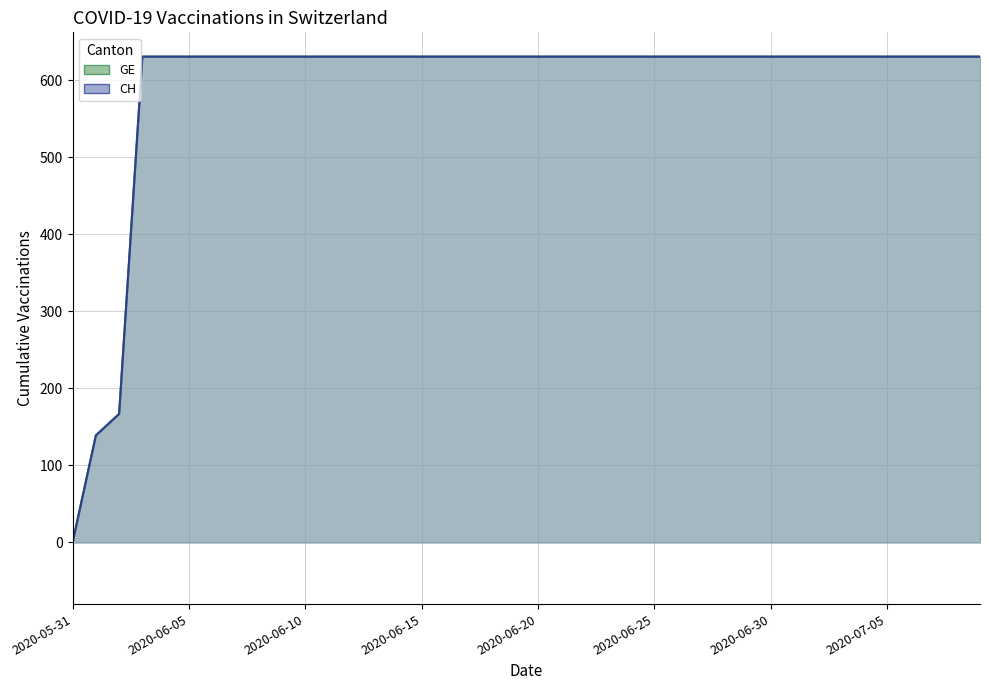

List the series in order of their peak value, lowest first.

GE (line), CH (line)